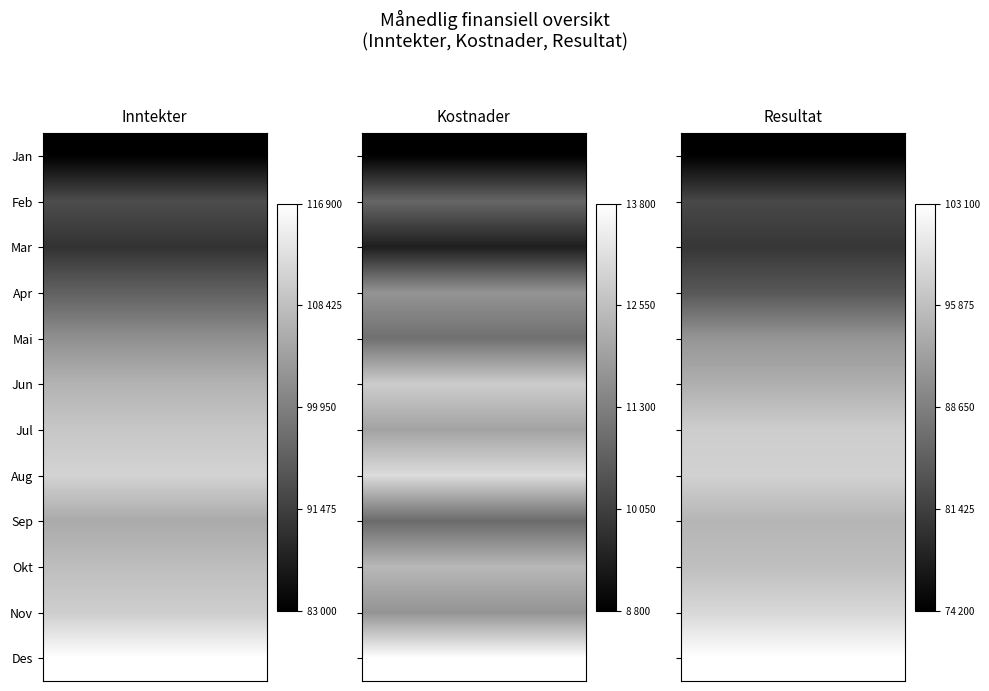

Rank the categories by Mai value from lowest to highest.

1, 2, 0